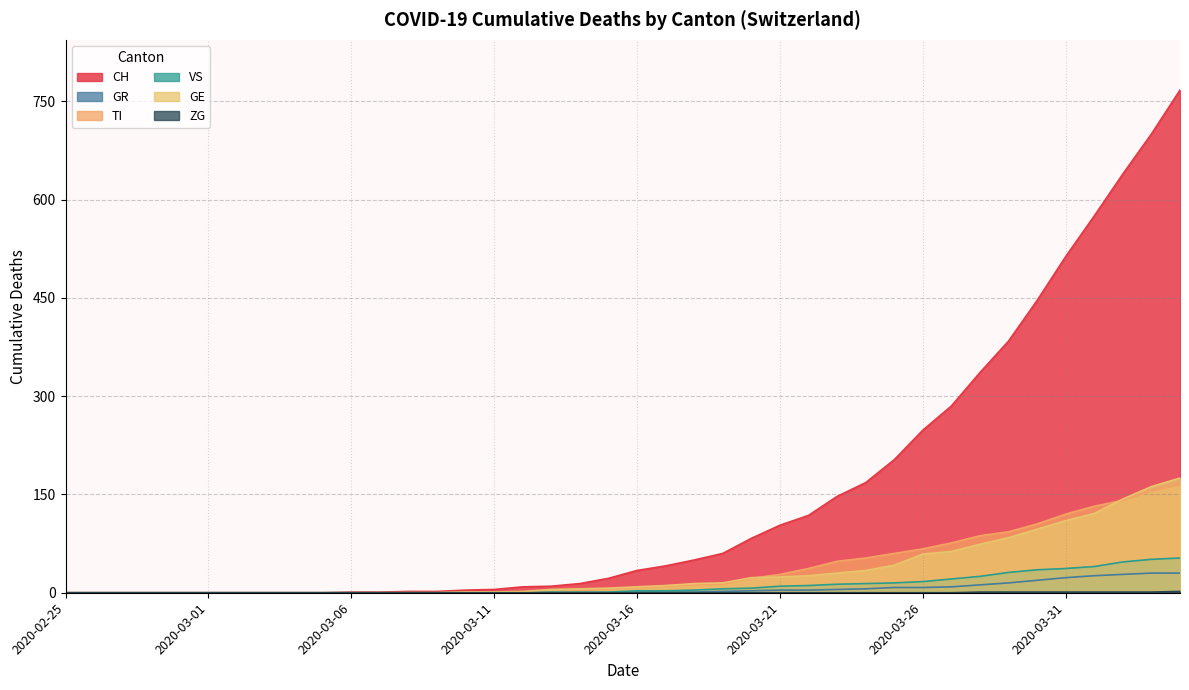

Reading left to right, what are all the values shown in this chart?

CH: 2020-02-25=0	2020-02-26=0	2020-02-27=0	2020-02-28=0	2020-02-29=0	2020-03-01=0	2020-03-02=0	2020-03-03=0	2020-03-04=0	2020-03-05=0	2020-03-06=1	2020-03-07=1	2020-03-08=2	2020-03-09=2	2020-03-10=4	2020-03-11=5	2020-03-12=9	2020-03-13=10	2020-03-14=14	2020-03-15=22	2020-03-16=34	2020-03-17=41	2020-03-18=50	2020-03-19=60	2020-03-20=83	2020-03-21=103	2020-03-22=118	2020-03-23=147	2020-03-24=168	2020-03-25=203	2020-03-26=248	2020-03-27=285	2020-03-28=336	2020-03-29=384	2020-03-30=446	2020-03-31=513	2020-04-01=575	2020-04-02=639	2020-04-03=700	2020-04-04=767
GR: 2020-02-25=0	2020-02-26=0	2020-02-27=0	2020-02-28=0	2020-02-29=0	2020-03-01=0	2020-03-02=0	2020-03-03=0	2020-03-04=0	2020-03-05=0	2020-03-06=0	2020-03-07=0	2020-03-08=0	2020-03-09=0	2020-03-10=0	2020-03-11=0	2020-03-12=0	2020-03-13=0	2020-03-14=0	2020-03-15=0	2020-03-16=1	2020-03-17=1	2020-03-18=1	2020-03-19=2	2020-03-20=3	2020-03-21=4	2020-03-22=4	2020-03-23=5	2020-03-24=6	2020-03-25=8	2020-03-26=8	2020-03-27=9	2020-03-28=12	2020-03-29=15	2020-03-30=19	2020-03-31=23	2020-04-01=26	2020-04-02=28	2020-04-03=30	2020-04-04=30
TI: 2020-02-25=0	2020-02-26=0	2020-02-27=0	2020-02-28=0	2020-02-29=0	2020-03-01=0	2020-03-02=0	2020-03-03=0	2020-03-04=0	2020-03-05=0	2020-03-06=0	2020-03-07=0	2020-03-08=0	2020-03-09=0	2020-03-10=1	2020-03-11=1	2020-03-12=1	2020-03-13=1	2020-03-14=3	2020-03-15=6	2020-03-16=8	2020-03-17=10	2020-03-18=12	2020-03-19=13	2020-03-20=22	2020-03-21=28	2020-03-22=37	2020-03-23=48	2020-03-24=53	2020-03-25=60	2020-03-26=67	2020-03-27=76	2020-03-28=87	2020-03-29=93	2020-03-30=105	2020-03-31=120	2020-04-01=132	2020-04-02=141	2020-04-03=155	2020-04-04=165
VS: 2020-02-25=0	2020-02-26=0	2020-02-27=0	2020-02-28=0	2020-02-29=0	2020-03-01=0	2020-03-02=0	2020-03-03=0	2020-03-04=0	2020-03-05=0	2020-03-06=0	2020-03-07=0	2020-03-08=0	2020-03-09=0	2020-03-10=0	2020-03-11=0	2020-03-12=0	2020-03-13=1	2020-03-14=1	2020-03-15=1	2020-03-16=3	2020-03-17=3	2020-03-18=4	2020-03-19=6	2020-03-20=7	2020-03-21=10	2020-03-22=11	2020-03-23=13	2020-03-24=14	2020-03-25=15	2020-03-26=17	2020-03-27=21	2020-03-28=25	2020-03-29=31	2020-03-30=35	2020-03-31=37	2020-04-01=40	2020-04-02=47	2020-04-03=51	2020-04-04=53
GE: 2020-02-25=0	2020-02-26=0	2020-02-27=0	2020-02-28=0	2020-02-29=0	2020-03-01=0	2020-03-02=0	2020-03-03=0	2020-03-04=0	2020-03-05=0	2020-03-06=0	2020-03-07=0	2020-03-08=0	2020-03-09=0	2020-03-10=1	2020-03-11=1	2020-03-12=2	2020-03-13=5	2020-03-14=6	2020-03-15=7	2020-03-16=9	2020-03-17=11	2020-03-18=14	2020-03-19=15	2020-03-20=23	2020-03-21=24	2020-03-22=26	2020-03-23=30	2020-03-24=34	2020-03-25=42	2020-03-26=59	2020-03-27=63	2020-03-28=74	2020-03-29=84	2020-03-30=97	2020-03-31=110	2020-04-01=121	2020-04-02=143	2020-04-03=162	2020-04-04=175
ZG: 2020-02-25=0	2020-02-26=0	2020-02-27=0	2020-02-28=0	2020-02-29=0	2020-03-01=0	2020-03-02=0	2020-03-03=0	2020-03-04=0	2020-03-05=0	2020-03-06=0	2020-03-07=0	2020-03-08=0	2020-03-09=0	2020-03-10=0	2020-03-11=0	2020-03-12=0	2020-03-13=0	2020-03-14=0	2020-03-15=0	2020-03-16=0	2020-03-17=0	2020-03-18=0	2020-03-19=0	2020-03-20=0	2020-03-21=0	2020-03-22=0	2020-03-23=0	2020-03-24=0	2020-03-25=0	2020-03-26=0	2020-03-27=0	2020-03-28=1	2020-03-29=1	2020-03-30=1	2020-03-31=1	2020-04-01=1	2020-04-02=1	2020-04-03=1	2020-04-04=2